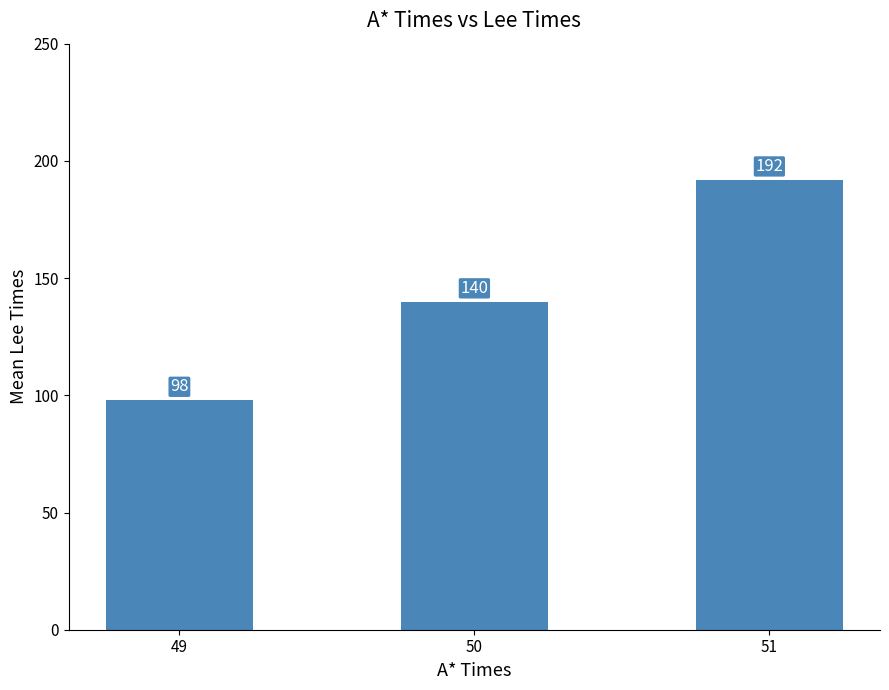

What is the difference between the maximum and minimum values?

94